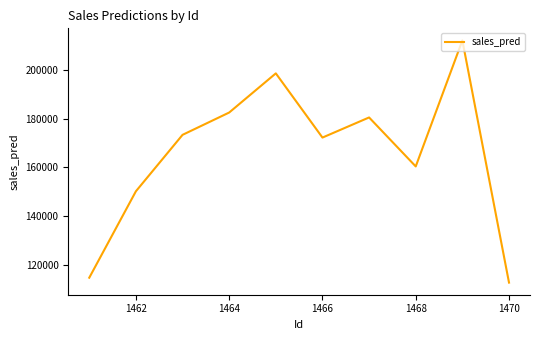

Count the number of values greater than 173299.

5